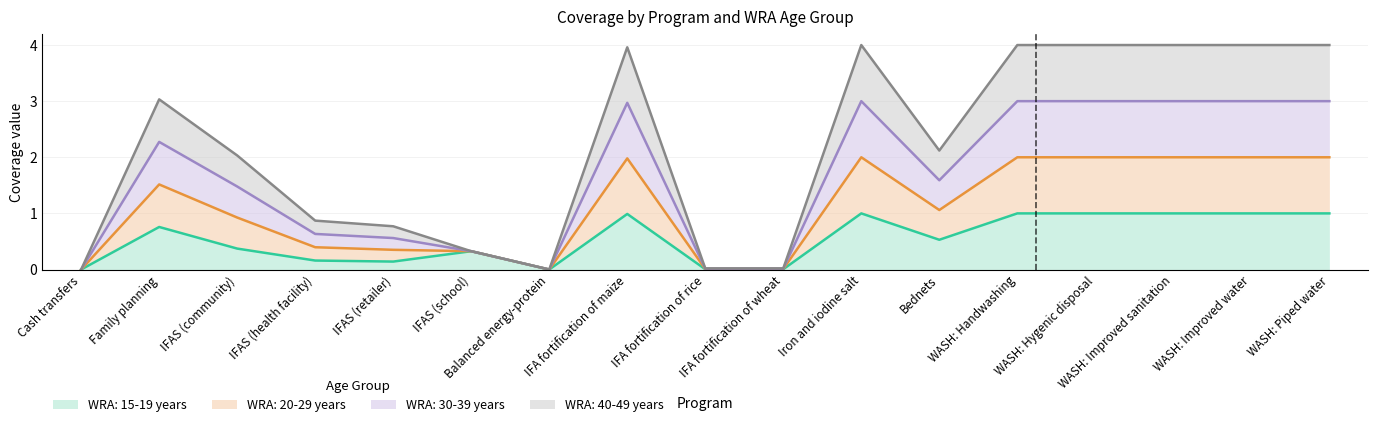

How many values in WRA: 40-49 years are above zero?

15